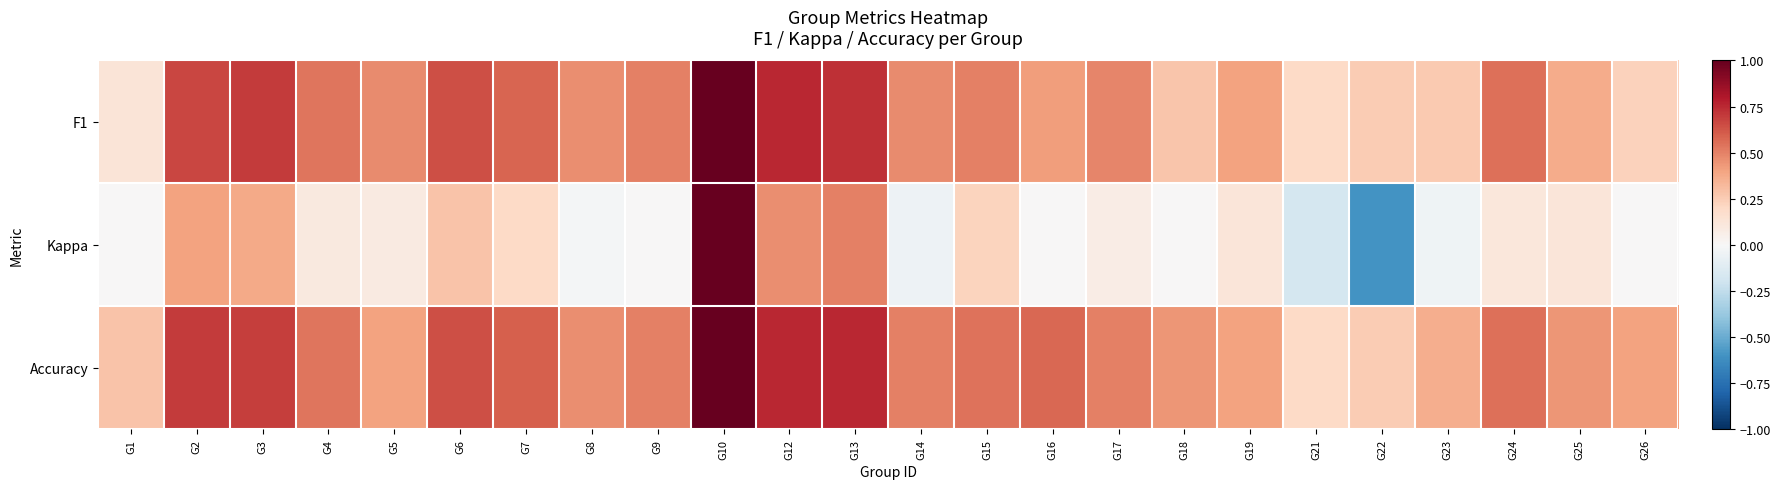

Reading right to left, what are all the values shown in this chart?

F1: G26=0.2	G25=0.4	G24=0.6	G23=0.3	G22=0.2	G21=0.2	G19=0.4	G18=0.3	G17=0.5	G16=0.4	G15=0.5	G14=0.5	G13=0.7	G12=0.8	G10=1.0	G9=0.5	G8=0.5	G7=0.6	G6=0.6	G5=0.5	G4=0.5	G3=0.7	G2=0.7	G1=0.1
Kappa: G26=0.0	G25=0.1	G24=0.1	G23=-0.0	G22=-0.6	G21=-0.2	G19=0.1	G18=0.0	G17=0.1	G16=0.0	G15=0.2	G14=-0.1	G13=0.5	G12=0.5	G10=1.0	G9=0.0	G8=-0.0	G7=0.2	G6=0.3	G5=0.1	G4=0.1	G3=0.4	G2=0.4	G1=0.0
Accuracy: G26=0.4	G25=0.4	G24=0.6	G23=0.4	G22=0.2	G21=0.2	G19=0.4	G18=0.4	G17=0.5	G16=0.6	G15=0.5	G14=0.5	G13=0.8	G12=0.8	G10=1.0	G9=0.5	G8=0.5	G7=0.6	G6=0.6	G5=0.4	G4=0.5	G3=0.7	G2=0.7	G1=0.3